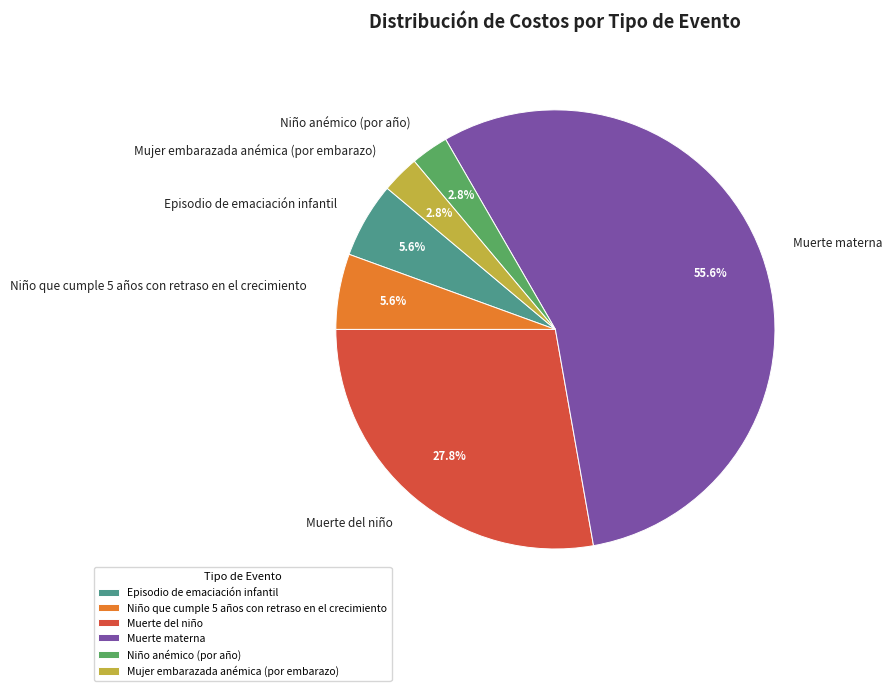

Does any single category account for the majority?

Yes